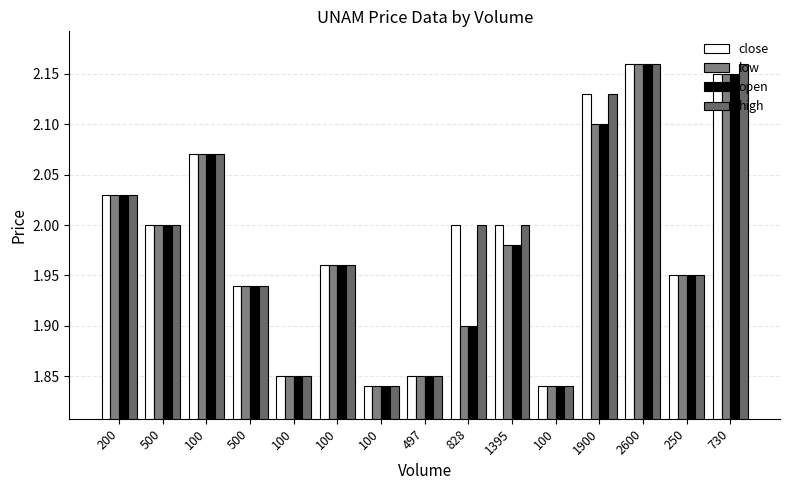

Are the bars horizontal?

No